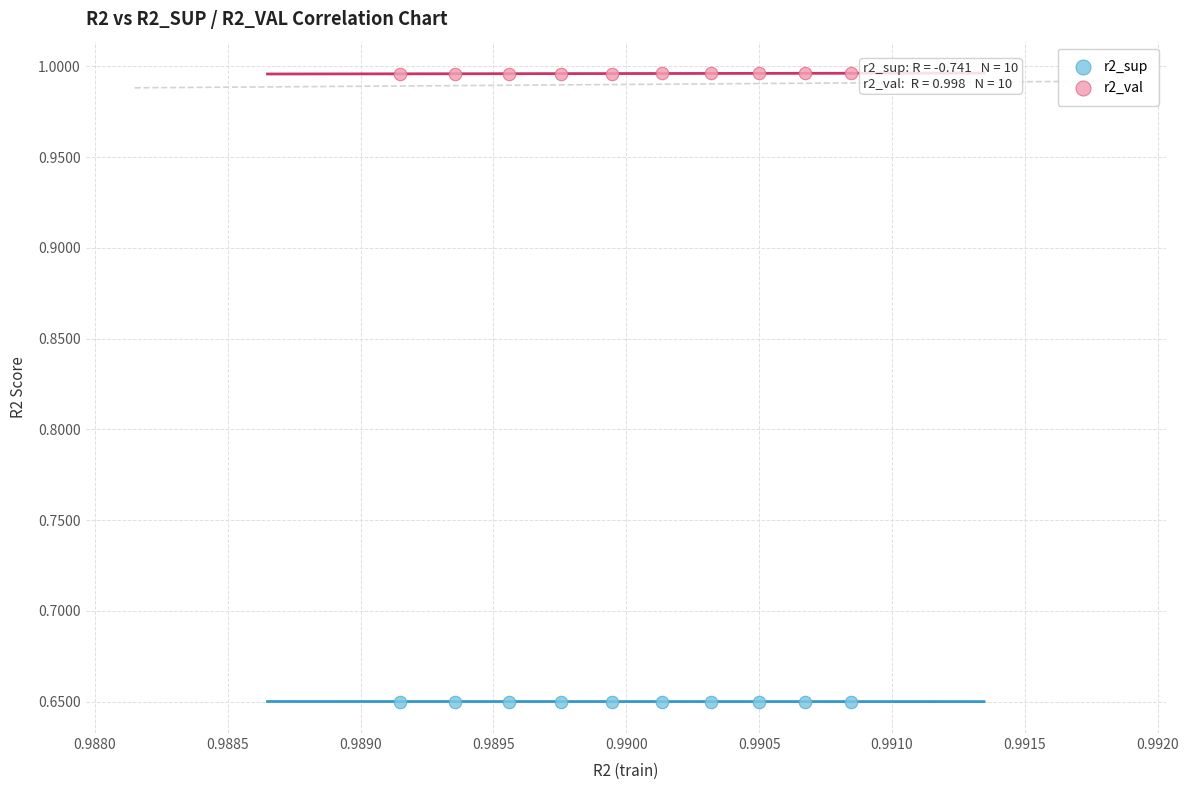

Which series reaches the maximum Y coordinate?

r2_val